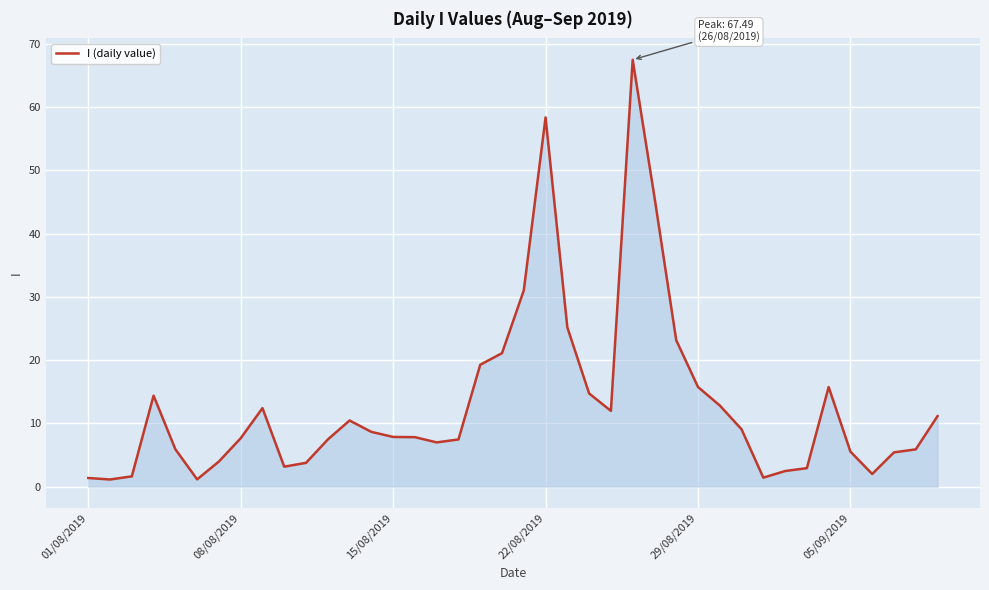

What is the greatest value displayed?

67.5